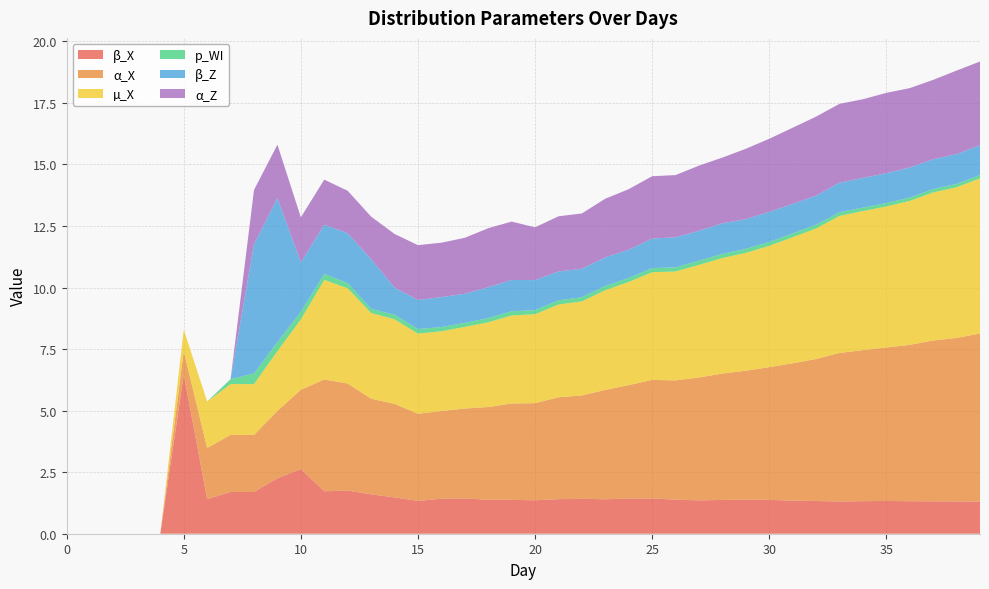

Reading left to right, transcribe all the data shown in this chart.

β_X: 0=0.0	1=0.0	2=0.0	3=0.0	4=0.0	5=6.5	6=1.4	7=1.7	8=1.7	9=2.3	10=2.6	11=1.7	12=1.8	13=1.6	14=1.5	15=1.3	16=1.4	17=1.4	18=1.4	19=1.4	20=1.4	21=1.4	22=1.4	23=1.4	24=1.4	25=1.4	26=1.4	27=1.4	28=1.4	29=1.4	30=1.4	31=1.3	32=1.3	33=1.3	34=1.3	35=1.3	36=1.3	37=1.3	38=1.3	39=1.3
α_X: 0=0.0	1=0.0	2=0.0	3=0.0	4=0.0	5=0.9	6=2.1	7=2.3	8=2.3	9=2.7	10=3.2	11=4.5	12=4.3	13=3.9	14=3.8	15=3.5	16=3.6	17=3.7	18=3.8	19=3.9	20=3.9	21=4.1	22=4.2	23=4.4	24=4.6	25=4.8	26=4.8	27=5.0	28=5.1	29=5.2	30=5.4	31=5.6	32=5.8	33=6.0	34=6.1	35=6.2	36=6.4	37=6.5	38=6.6	39=6.8
µ_X: 0=0.0	1=0.0	2=0.0	3=0.0	4=0.0	5=0.9	6=1.9	7=2.1	8=2.1	9=2.4	10=2.9	11=4.0	12=3.9	13=3.5	14=3.4	15=3.3	16=3.2	17=3.3	18=3.4	19=3.6	20=3.6	21=3.8	22=3.8	23=4.0	24=4.2	25=4.4	26=4.4	27=4.6	28=4.7	29=4.8	30=4.9	31=5.1	32=5.3	33=5.6	34=5.6	35=5.7	36=5.8	37=6.0	38=6.1	39=6.3
p_WI: 0=0.0	1=0.0	2=0.0	3=0.0	4=0.0	5=0.0	6=0.0	7=0.2	8=0.4	9=0.4	10=0.3	11=0.2	12=0.2	13=0.2	14=0.2	15=0.2	16=0.2	17=0.2	18=0.2	19=0.2	20=0.2	21=0.2	22=0.2	23=0.2	24=0.2	25=0.2	26=0.2	27=0.2	28=0.2	29=0.2	30=0.2	31=0.2	32=0.2	33=0.1	34=0.1	35=0.1	36=0.1	37=0.1	38=0.1	39=0.1
β_Z: 0=0.0	1=0.0	2=0.0	3=0.0	4=0.0	5=0.0	6=0.0	7=0.0	8=5.2	9=5.9	10=2.0	11=2.0	12=2.0	13=2.0	14=1.1	15=1.2	16=1.2	17=1.2	18=1.3	19=1.3	20=1.2	21=1.2	22=1.2	23=1.2	24=1.1	25=1.2	26=1.2	27=1.2	28=1.2	29=1.2	30=1.2	31=1.2	32=1.2	33=1.2	34=1.2	35=1.2	36=1.2	37=1.2	38=1.2	39=1.2
α_Z: 0=0.0	1=0.0	2=0.0	3=0.0	4=0.0	5=0.0	6=0.0	7=0.0	8=2.2	9=2.2	10=1.8	11=1.8	12=1.7	13=1.7	14=2.2	15=2.2	16=2.2	17=2.3	18=2.4	19=2.4	20=2.1	21=2.2	22=2.2	23=2.4	24=2.5	25=2.5	26=2.5	27=2.6	28=2.7	29=2.9	30=3.0	31=3.1	32=3.2	33=3.2	34=3.2	35=3.3	36=3.2	37=3.2	38=3.4	39=3.4